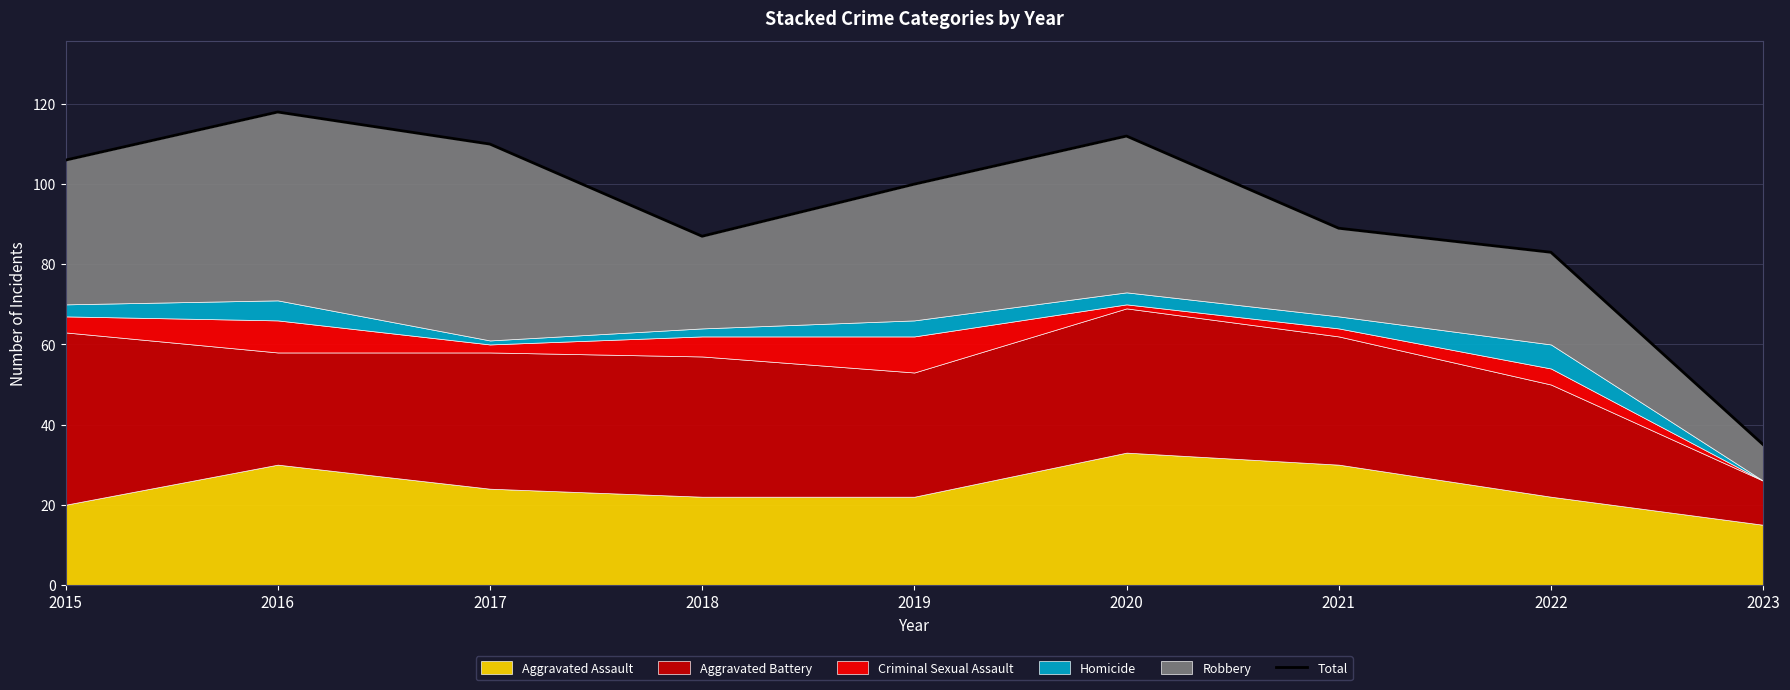

What is the average value?

93